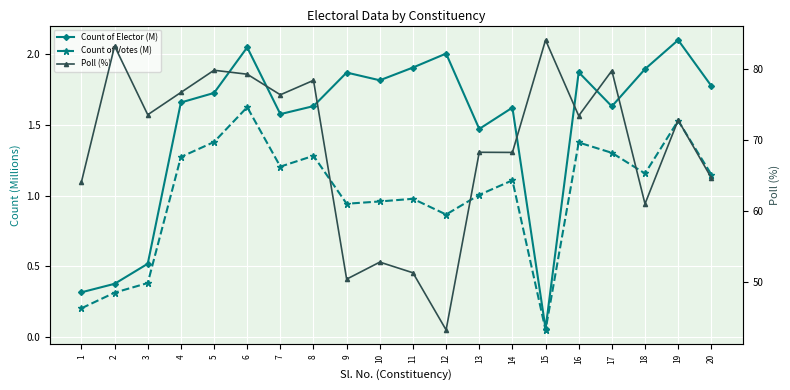

Does the chart display data point markers on the line(s)?

Yes